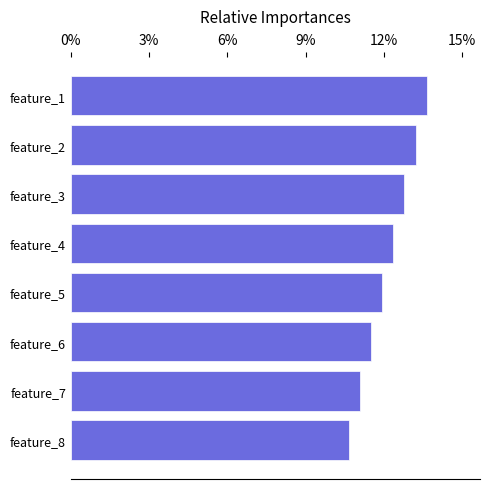

Does the chart contain any negative values?

No